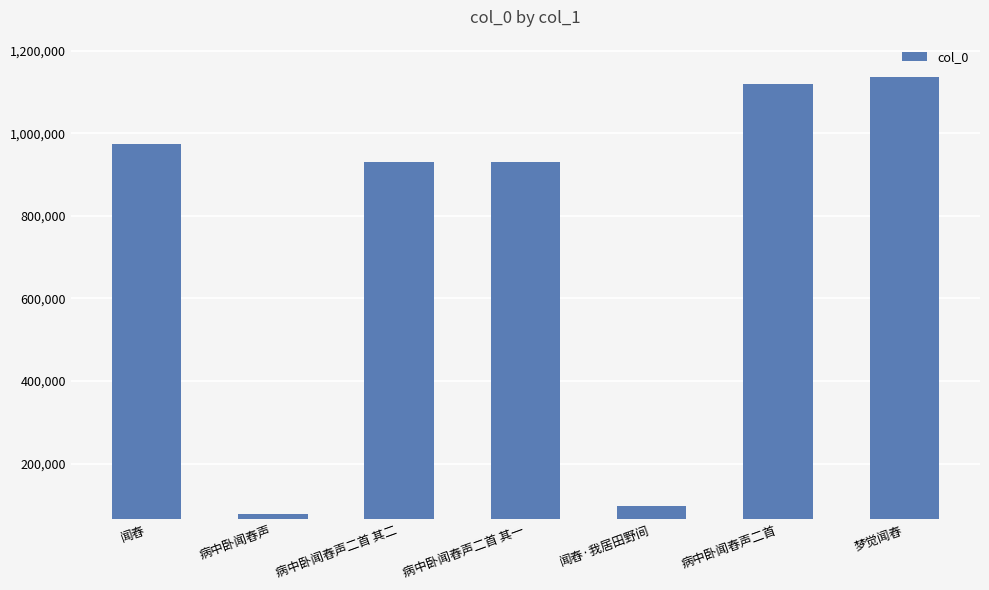

What is the difference between the second highest and minimum values?

1041258